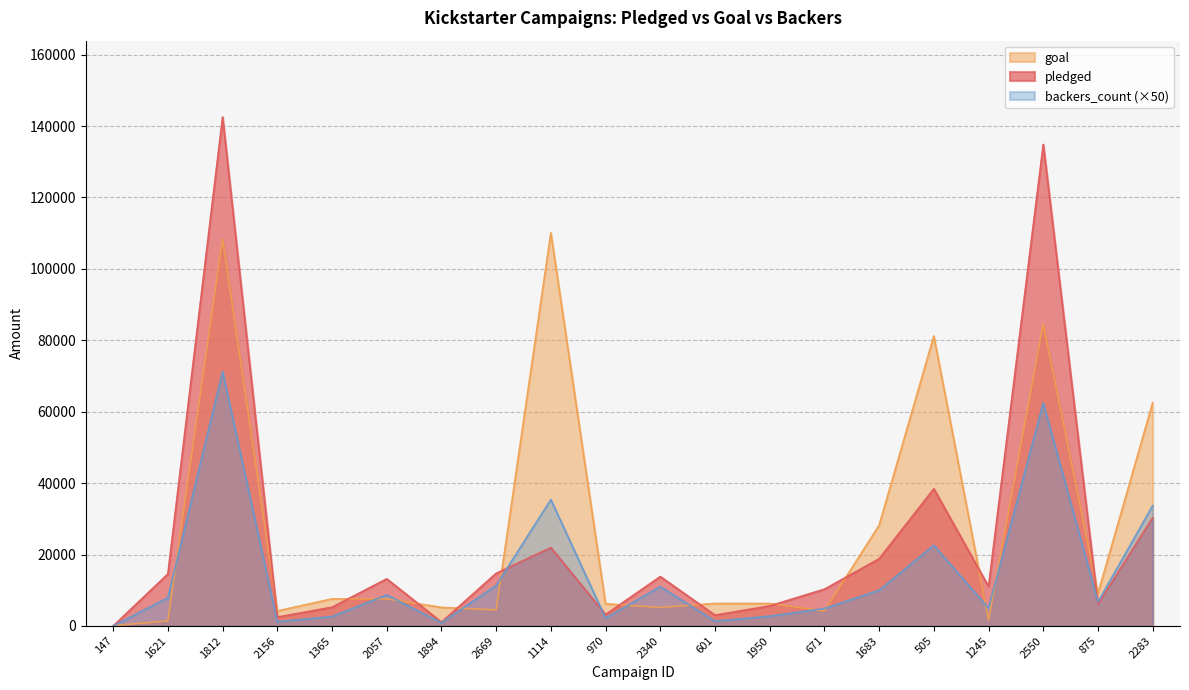

Which category has the lowest value across all series?

147